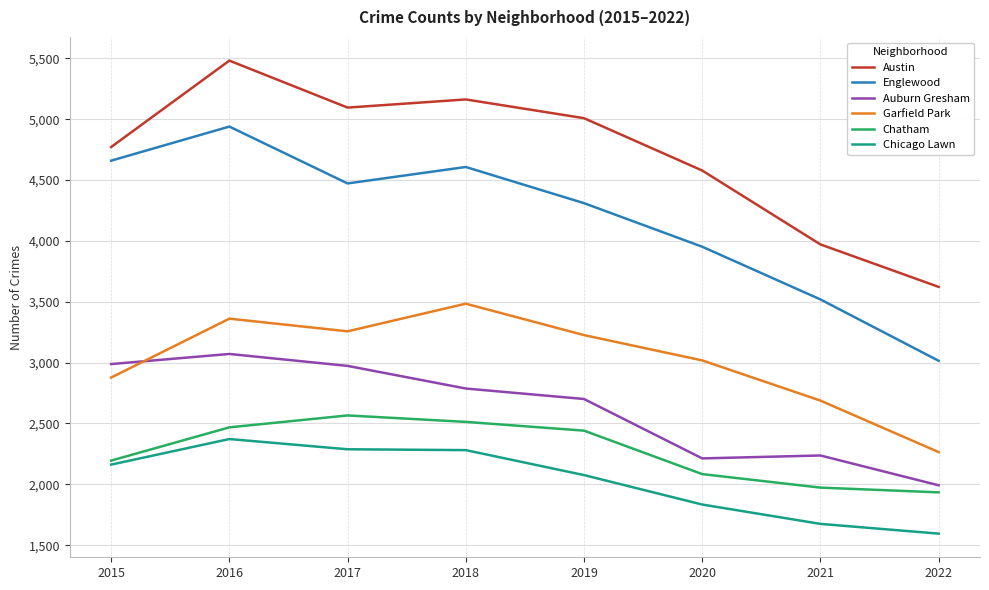

Read the Garfield Park value at 2017, to the nearest 50.

3250